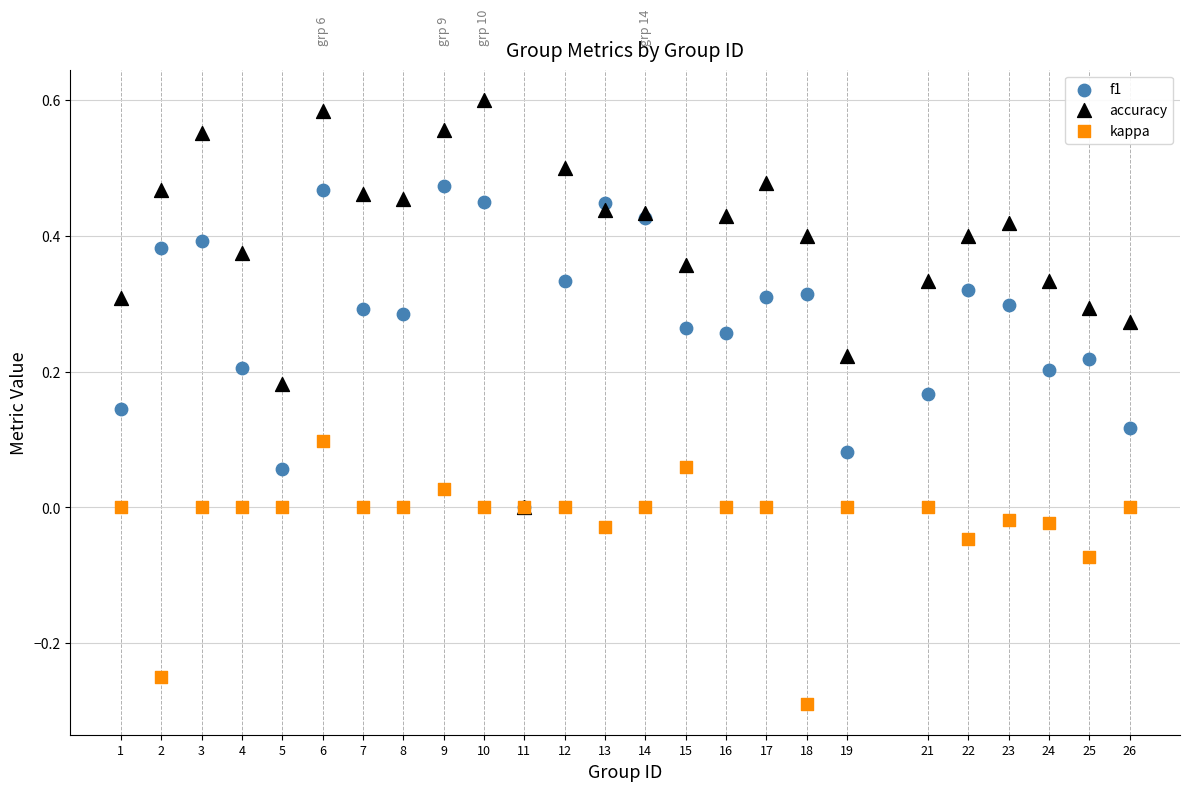

Which series reaches the minimum Y coordinate?

kappa